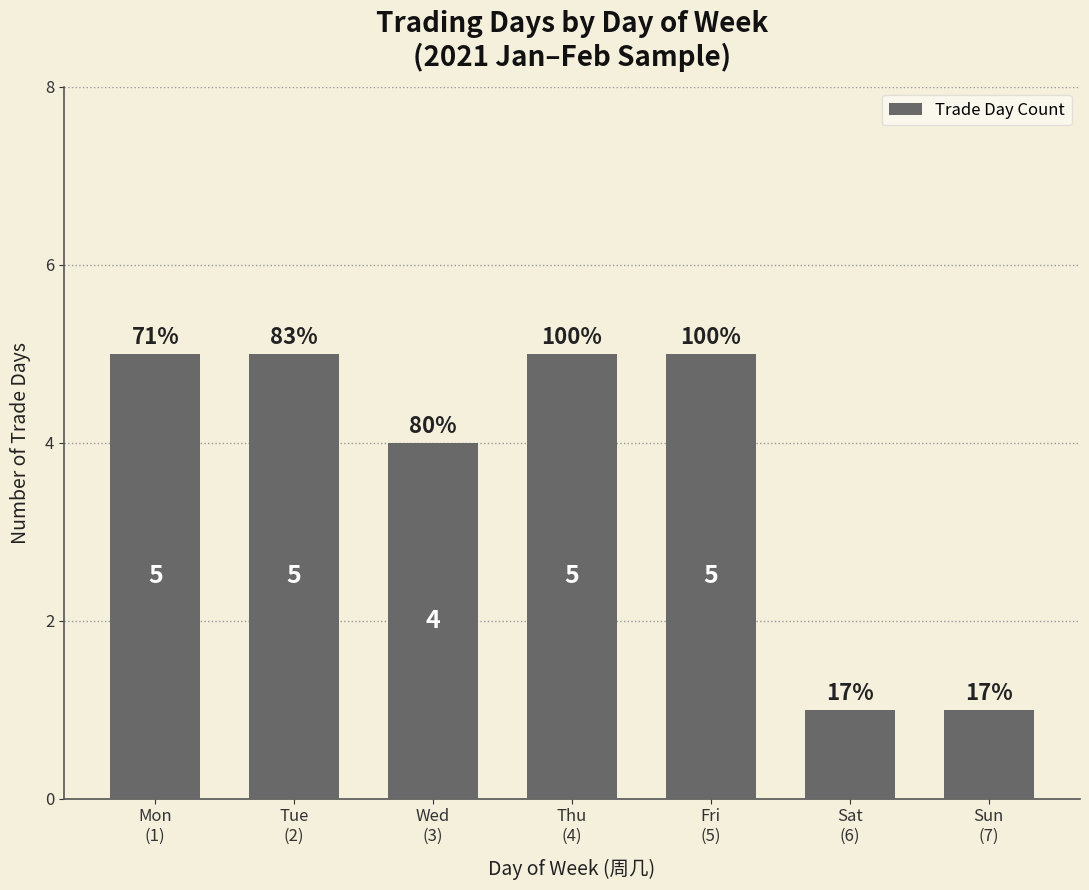

At which category does the chart reach its peak across all series?

Mon
(1)